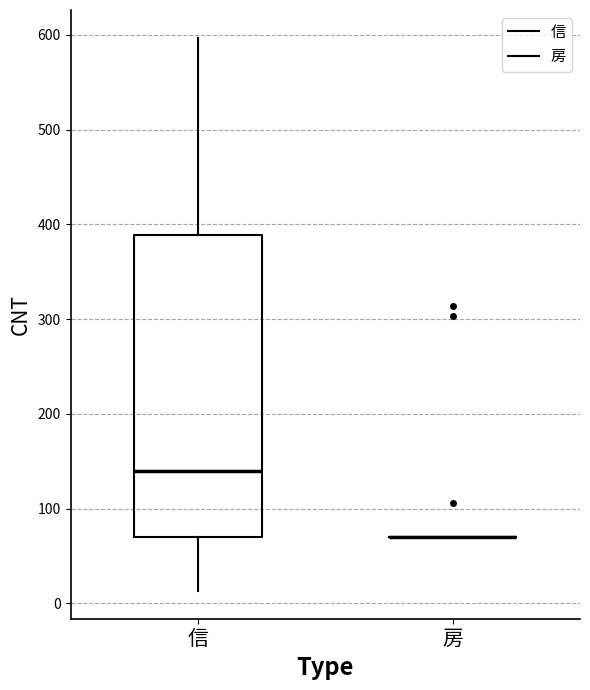

Where is the upper edge of the box for 信 on the y-axis? The values are not printed on the chart, so give them approximately, as read against the axis.

390